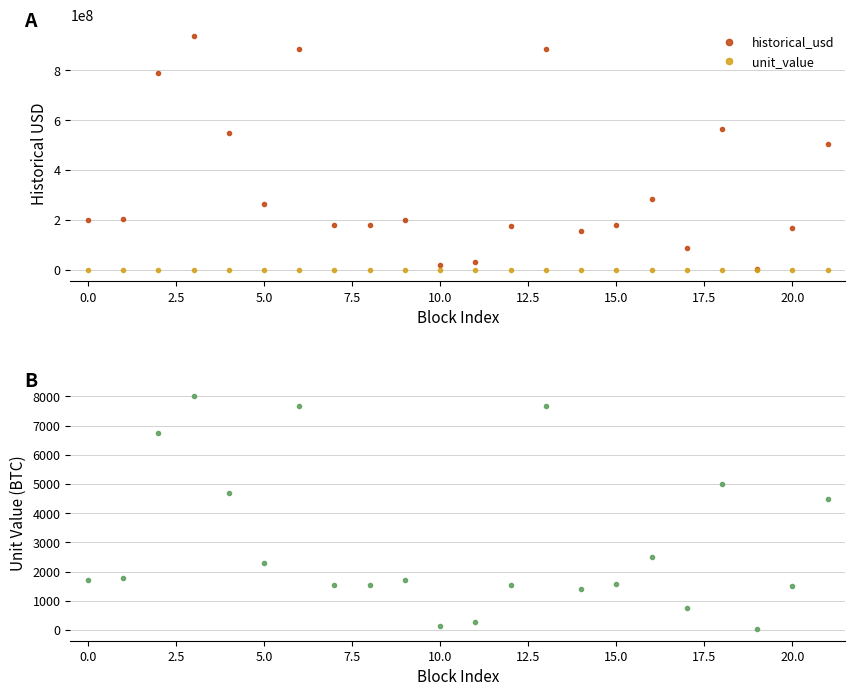

What is the approximate value of unit_value at 12?

1526.3